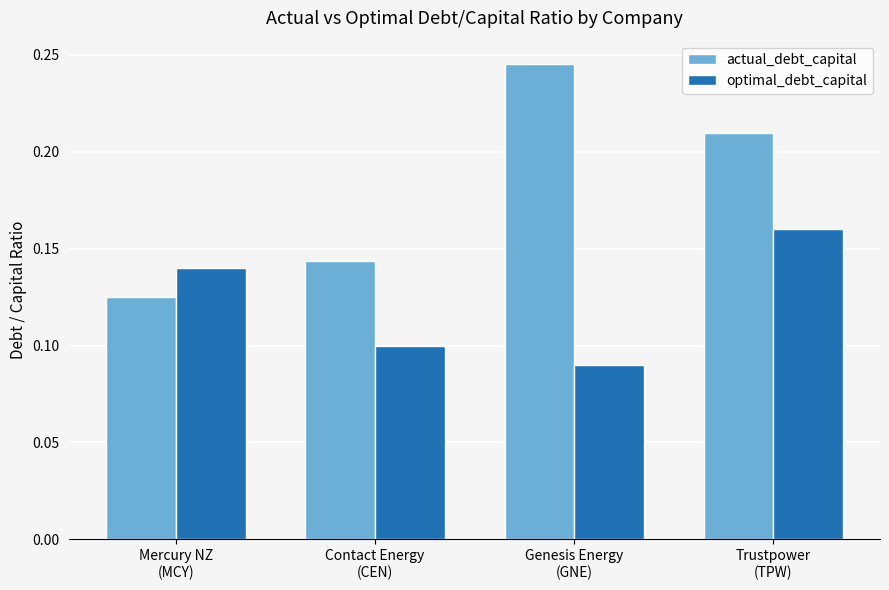

What is the sum of all actual_debt_capital values?

0.7